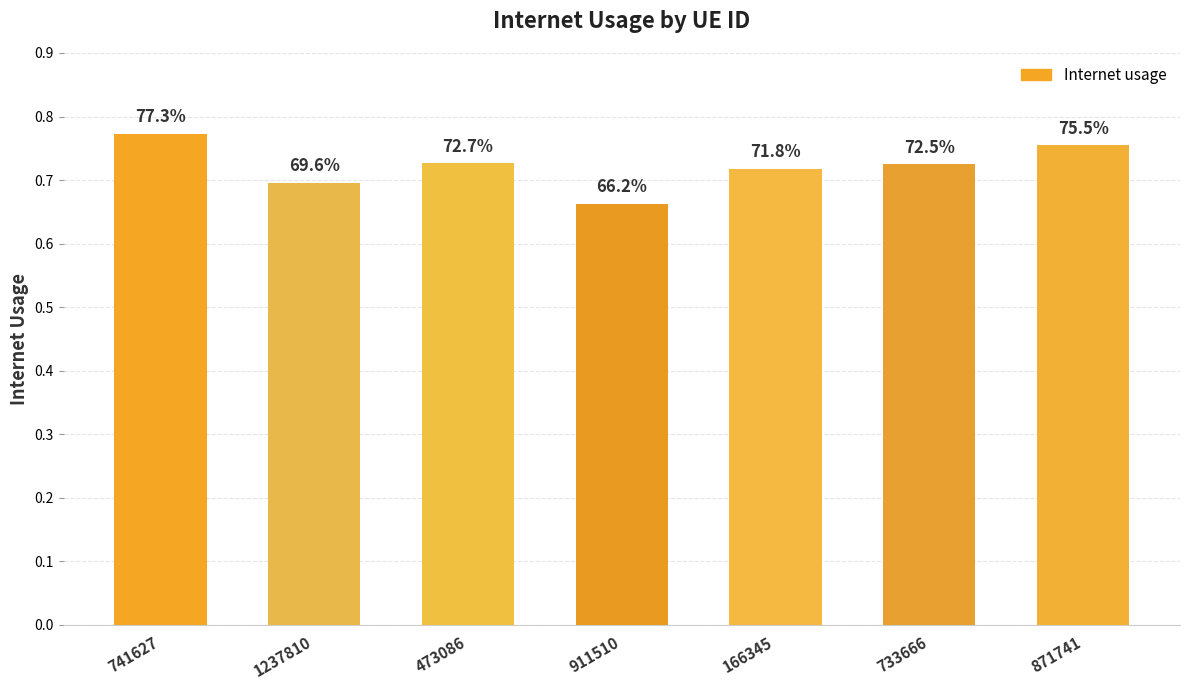

Rank the categories by value from highest to lowest.

741627, 871741, 473086, 733666, 166345, 1237810, 911510